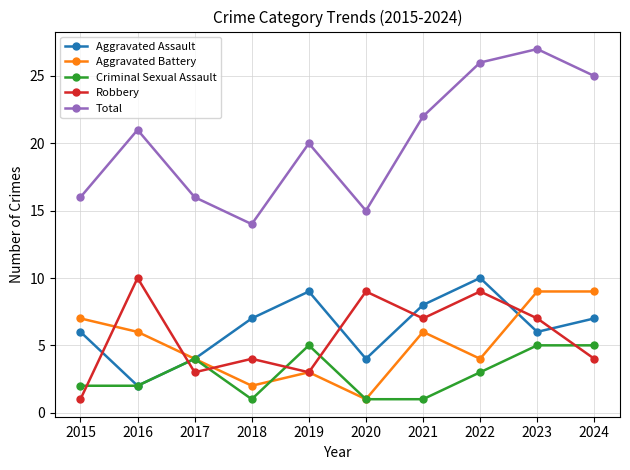

How many values in the Robbery series are below 7?

5